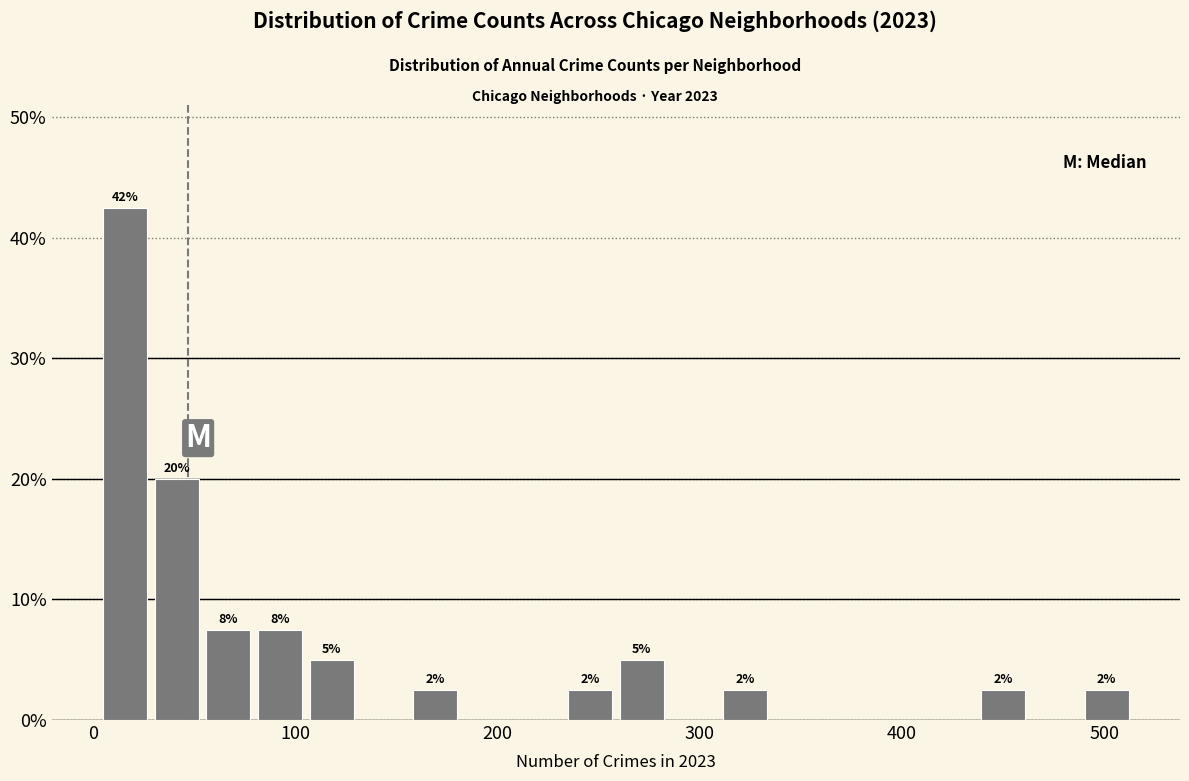

Read against the x-axis, roughly where is the centre of the tallest bar?

20